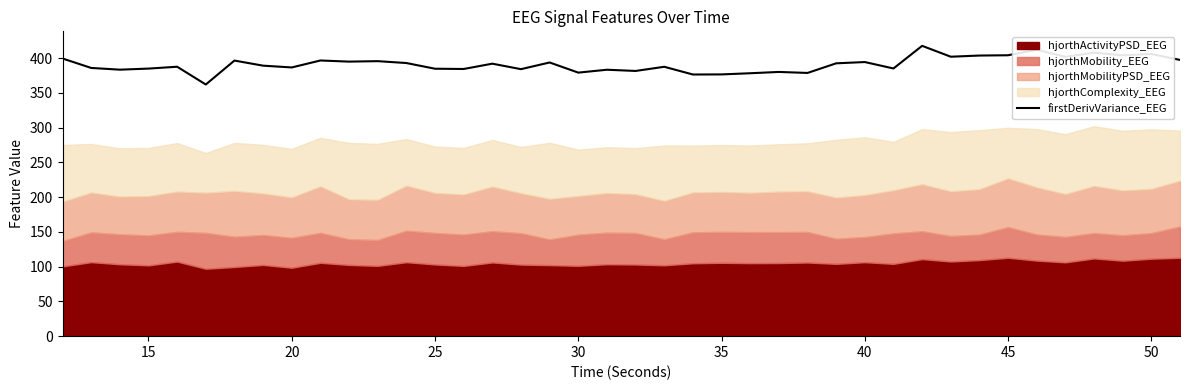

What is the maximum value for firstDerivVariance_EEG?

417.6